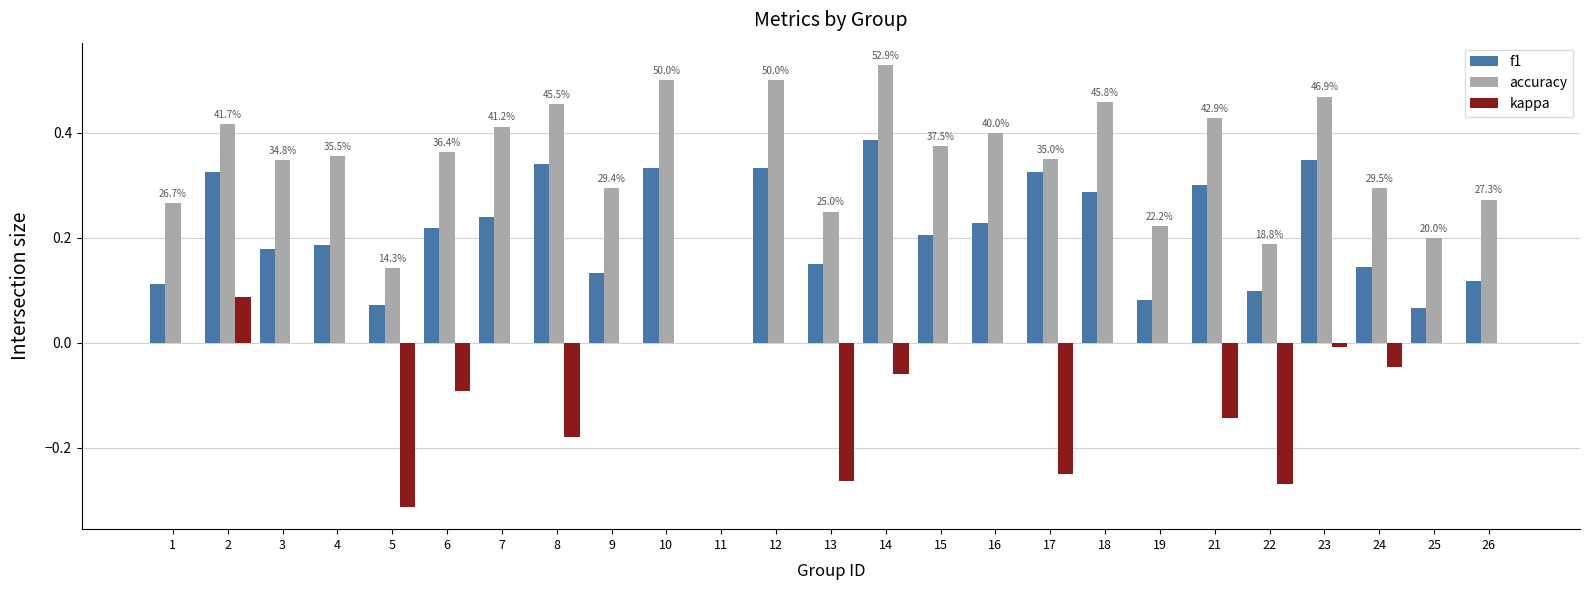

How many data points does each series have?

25